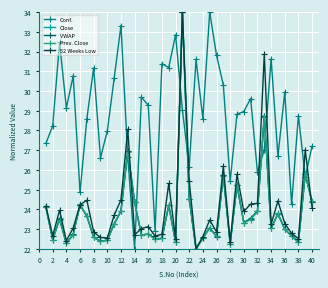

Which series ends up on top after the final intersection of Close and Conf.?

Conf.